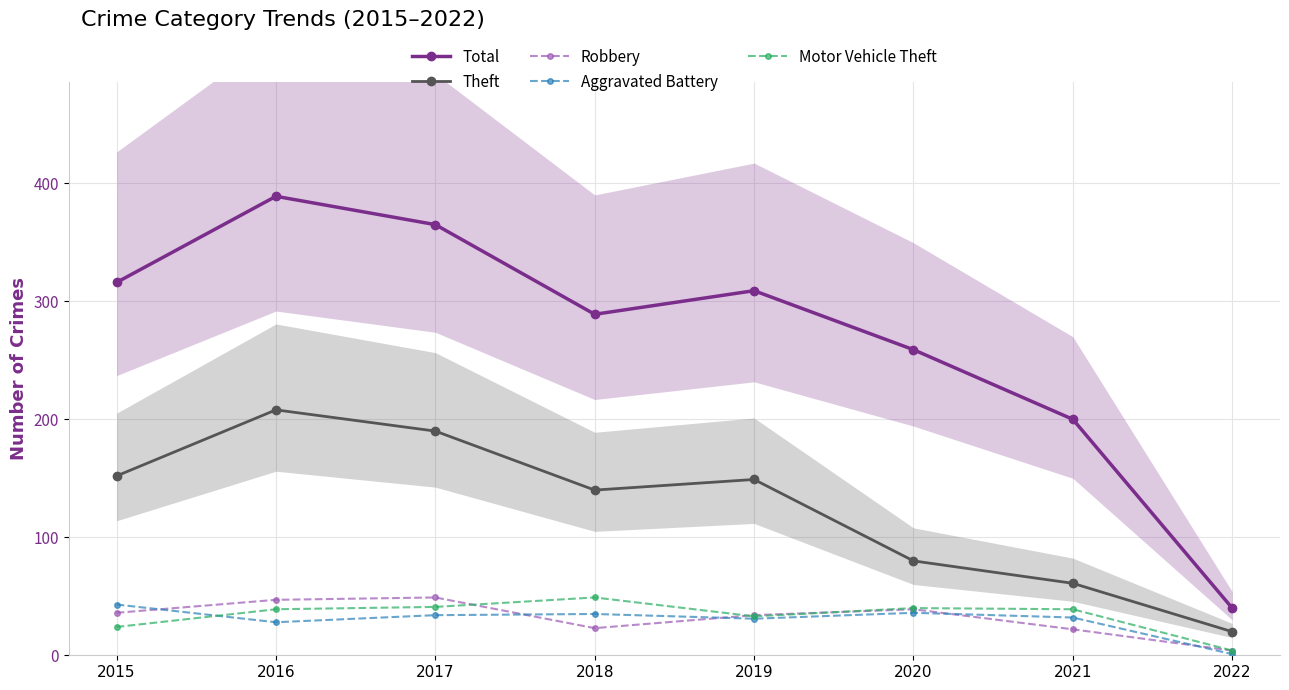

What is the value of the Motor Vehicle Theft point at the 1st from the left?

24